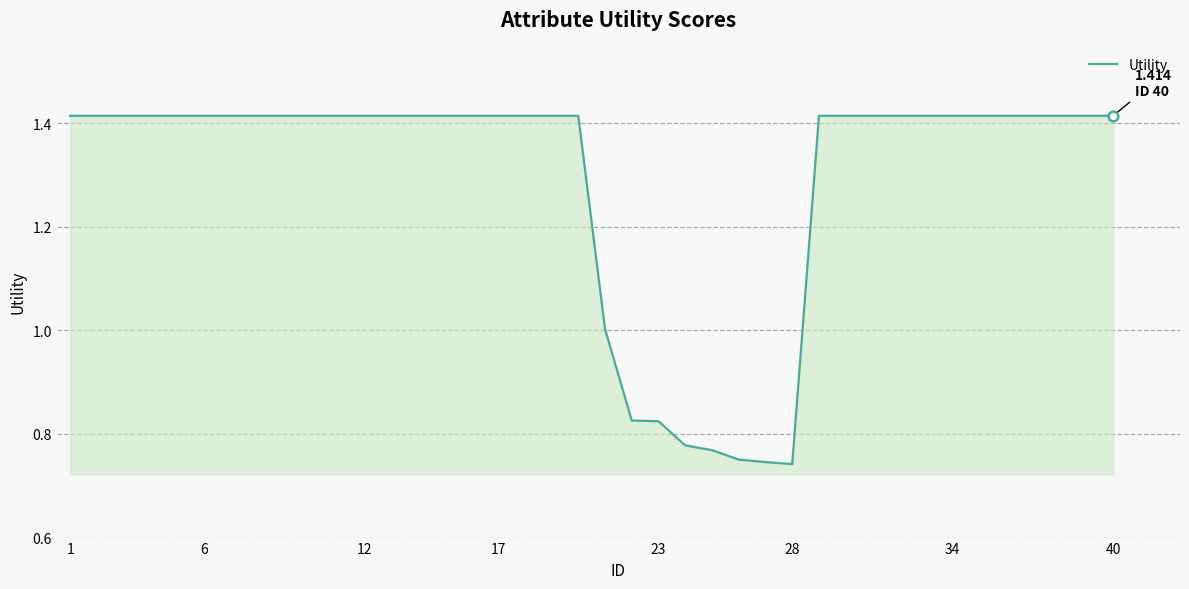

Does the chart display data point markers on the line(s)?

No